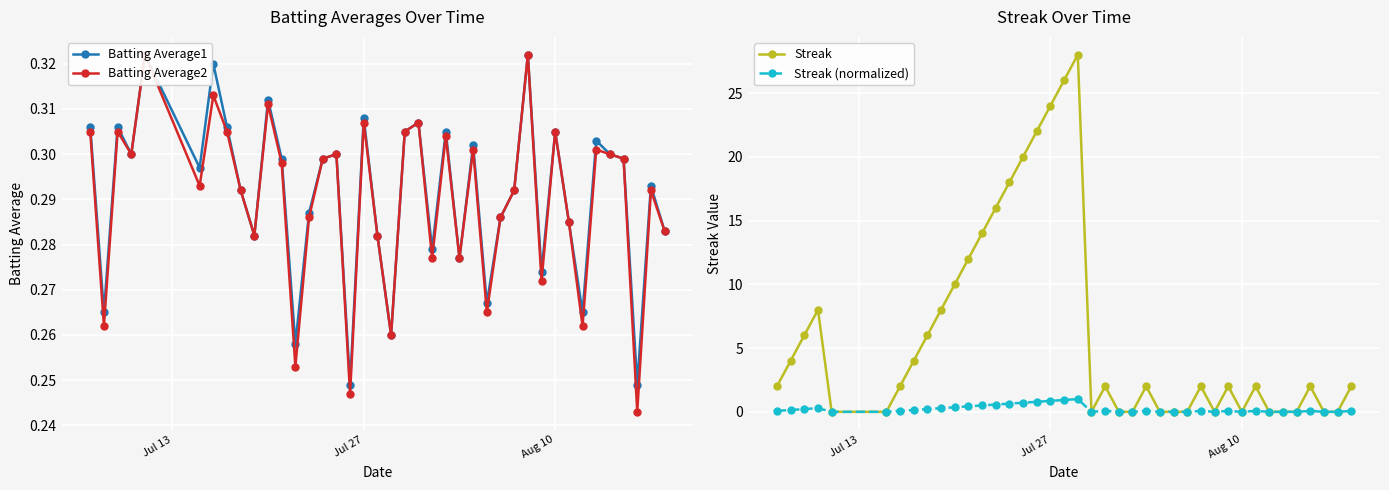

True or false: Streak has more than 1 points higher than both neighbors.

True